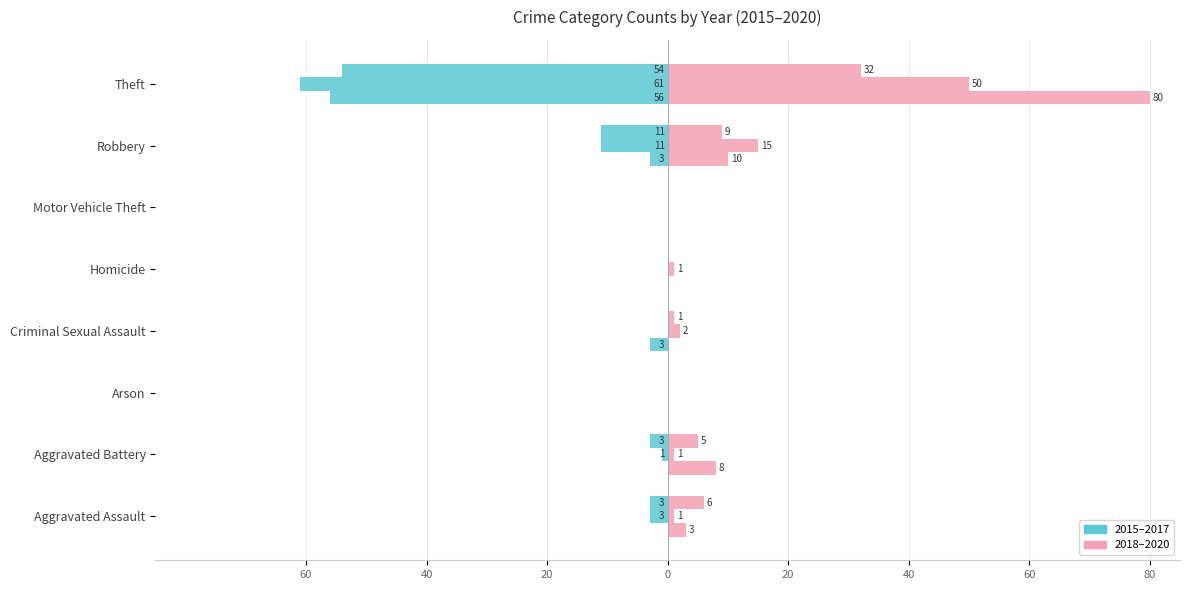

How many data points does each series have?

8